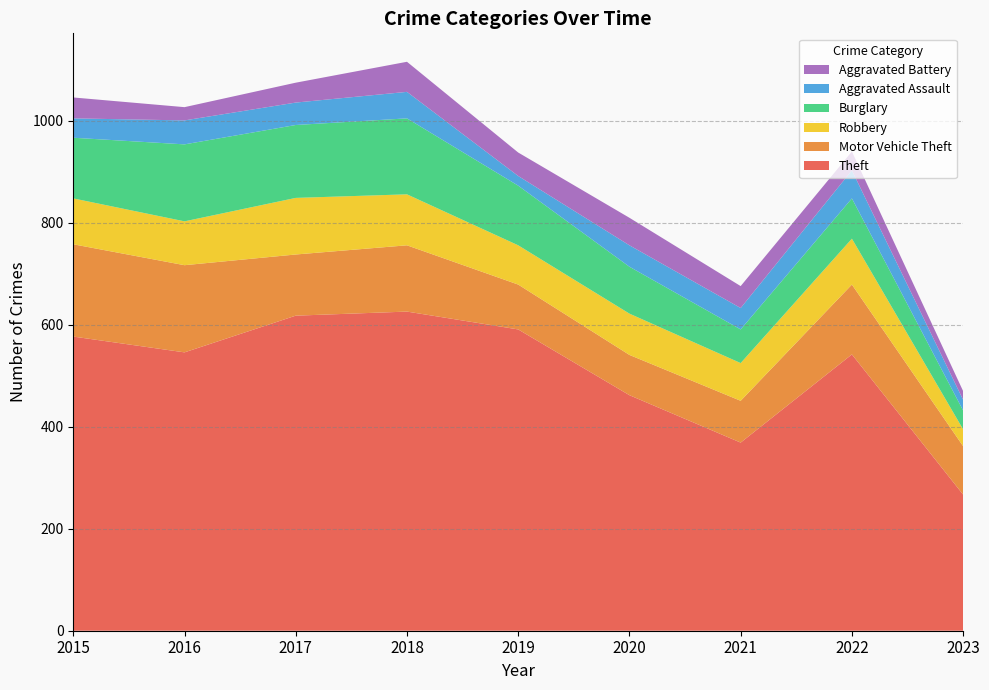

Reading right to left, extract all data points from this chart.

Theft: 2023=267	2022=542	2021=369	2020=462	2019=591	2018=626	2017=618	2016=546	2015=577
Motor Vehicle Theft: 2023=95	2022=137	2021=82	2020=79	2019=88	2018=130	2017=120	2016=171	2015=181
Robbery: 2023=33	2022=90	2021=74	2020=81	2019=77	2018=100	2017=111	2016=86	2015=90
Burglary: 2023=37	2022=79	2021=66	2020=92	2019=117	2018=149	2017=143	2016=151	2015=119
Aggravated Assault: 2023=21	2022=55	2021=42	2020=42	2019=19	2018=52	2017=44	2016=47	2015=38
Aggravated Battery: 2023=17	2022=37	2021=43	2020=54	2019=46	2018=59	2017=39	2016=26	2015=41